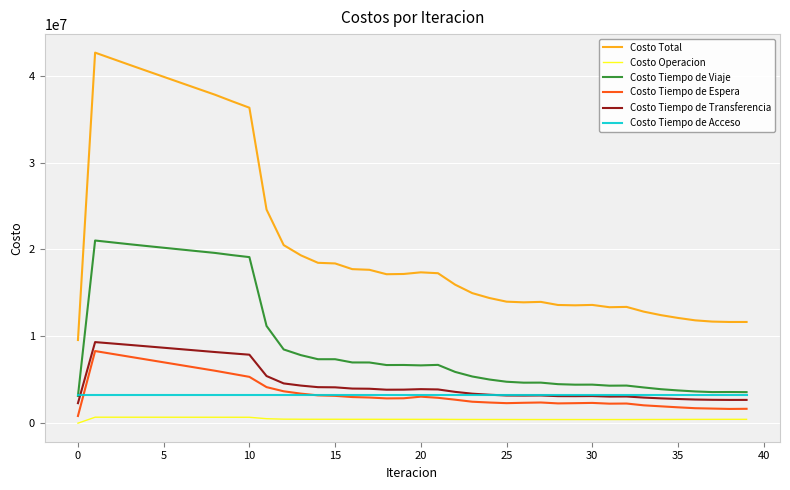

True or false: Costo Tiempo de Espera and Costo Total cross at least once.

False